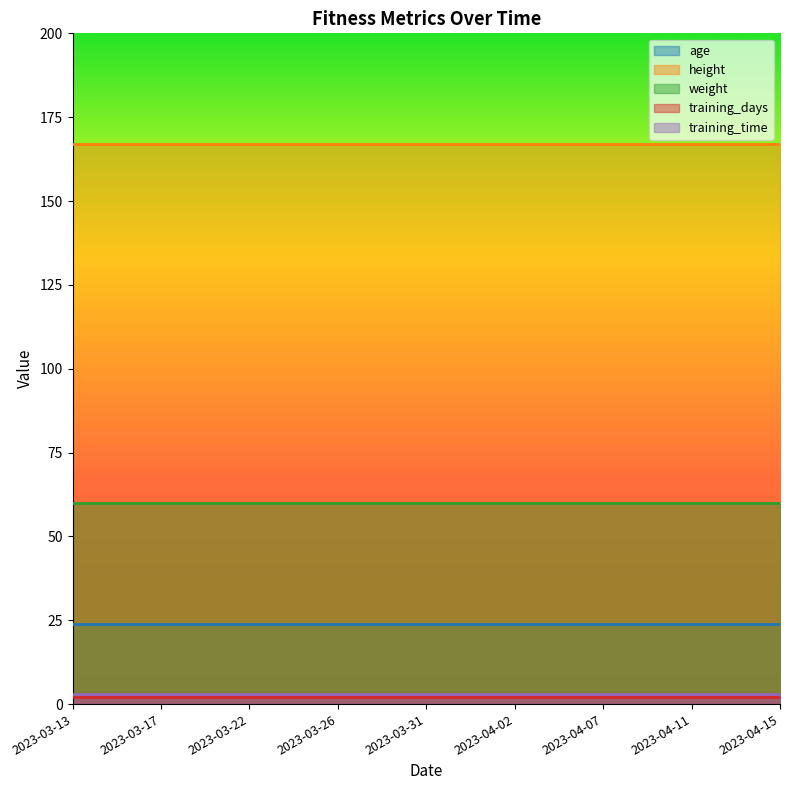

What position from the left is 2023-03-26?

4